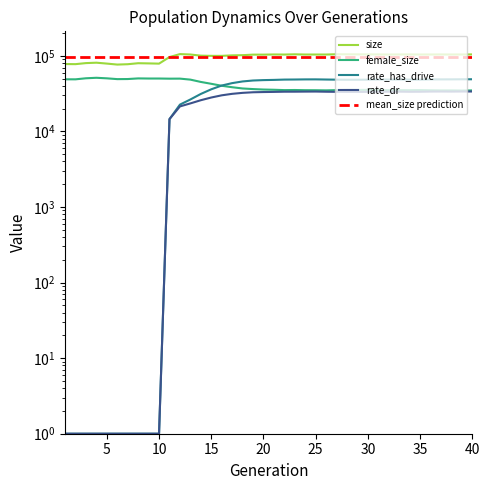

Where is the first local maximum for rate_has_drive?

25